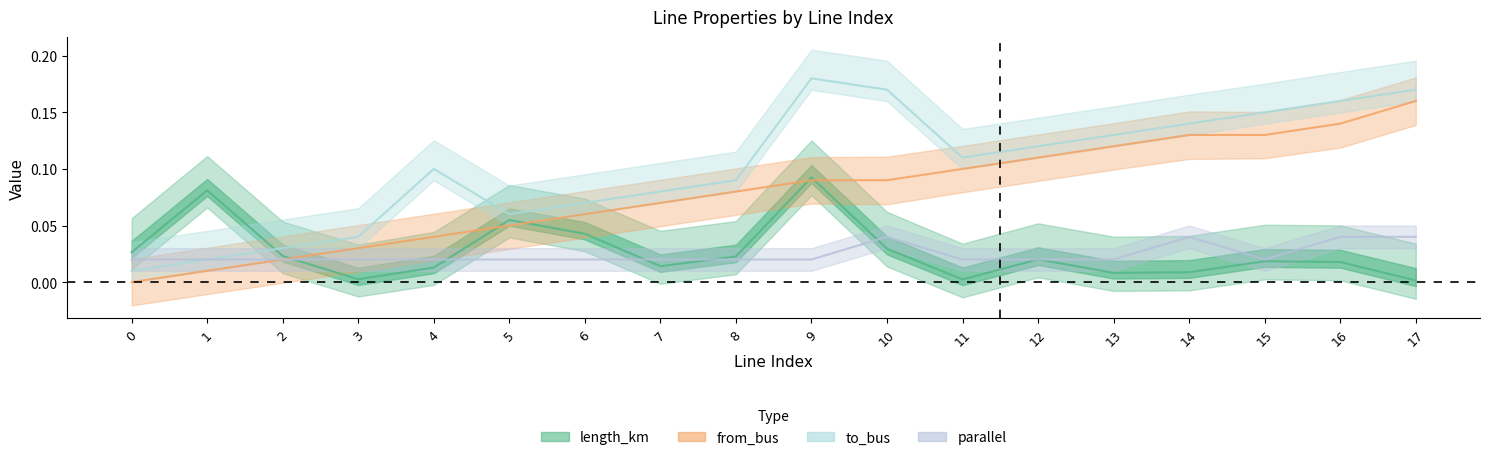

At 7, list the series in order from smallest to largest.

length_km, parallel, from_bus, to_bus